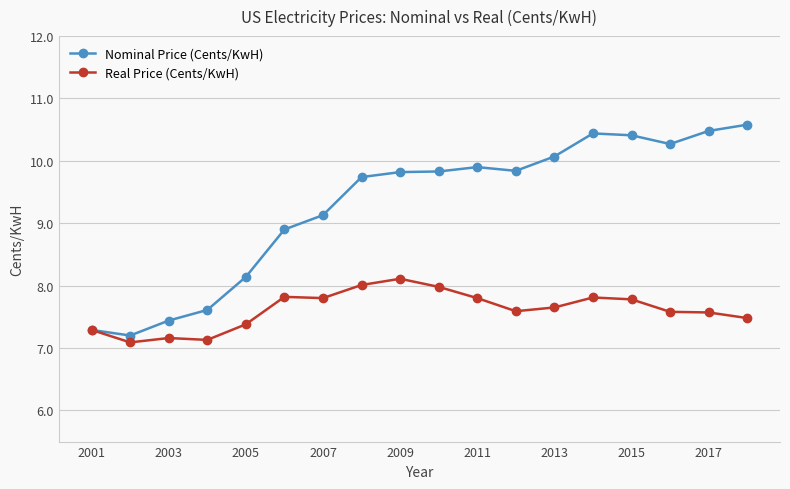

What is the smallest value displayed?

7.1